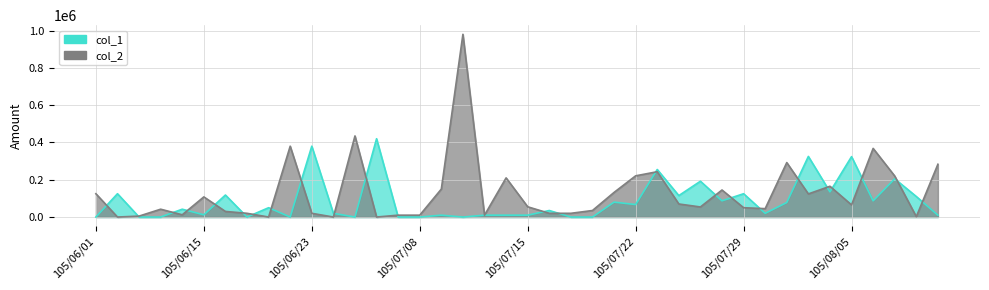

Rank the series at 105/07/25 from lowest to highest value.

col_2, col_1